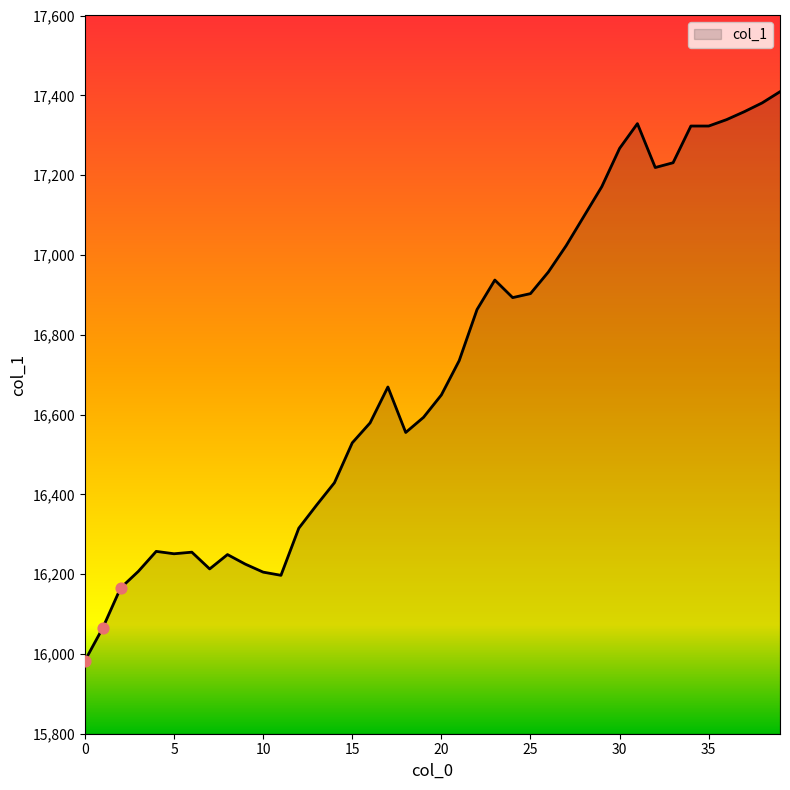

What is the difference between the maximum and minimum values?

1426